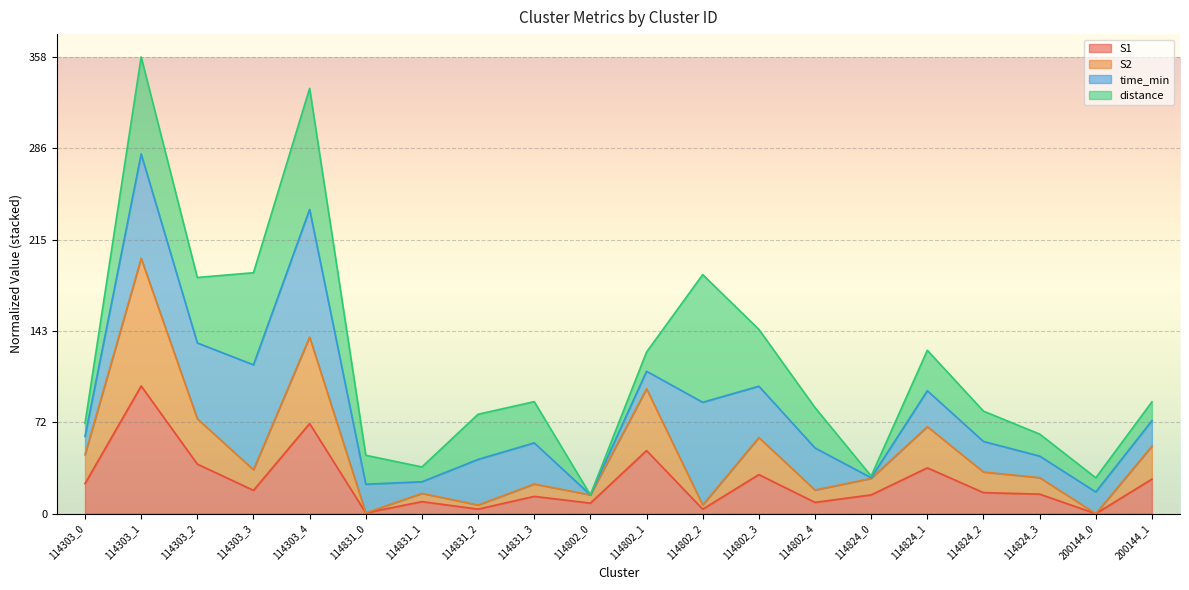

What is the maximum value for S1?

100.0